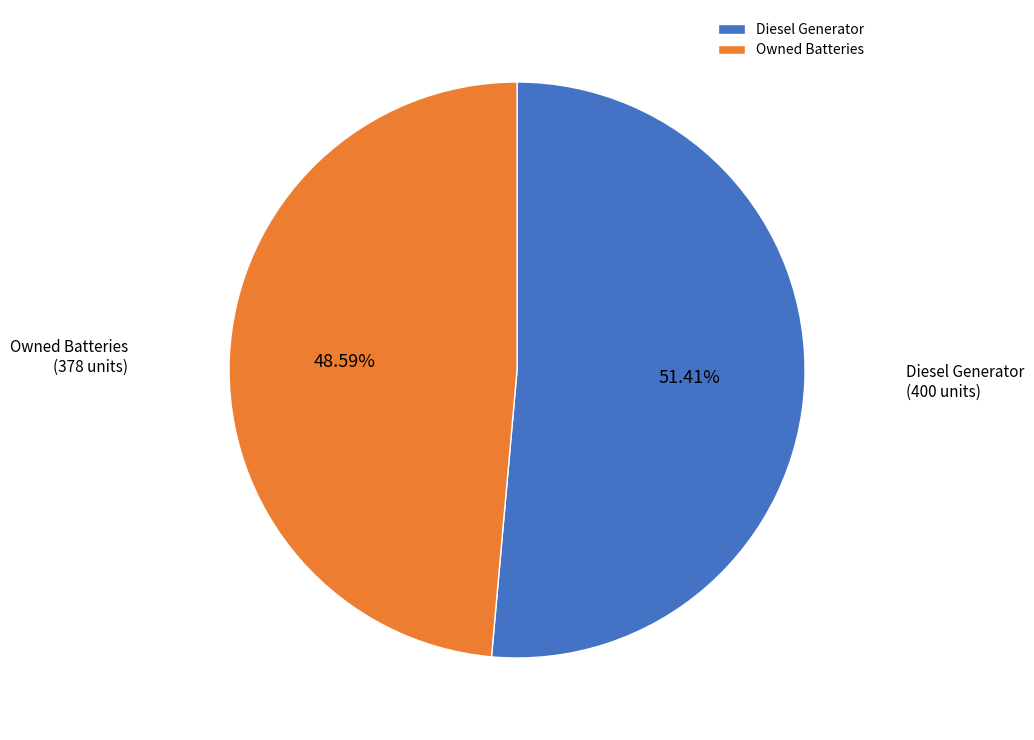

Which has a higher value, Owned Batteries or Diesel Generator?

Diesel Generator